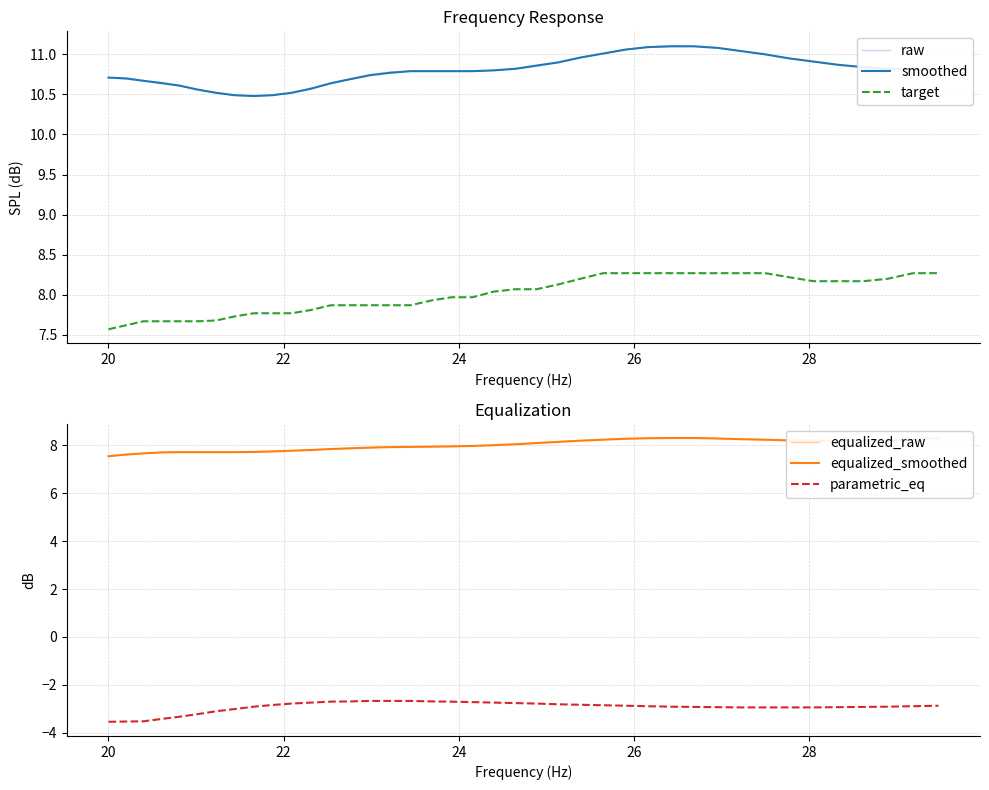

What is the lowest value of the smoothed series?

10.5